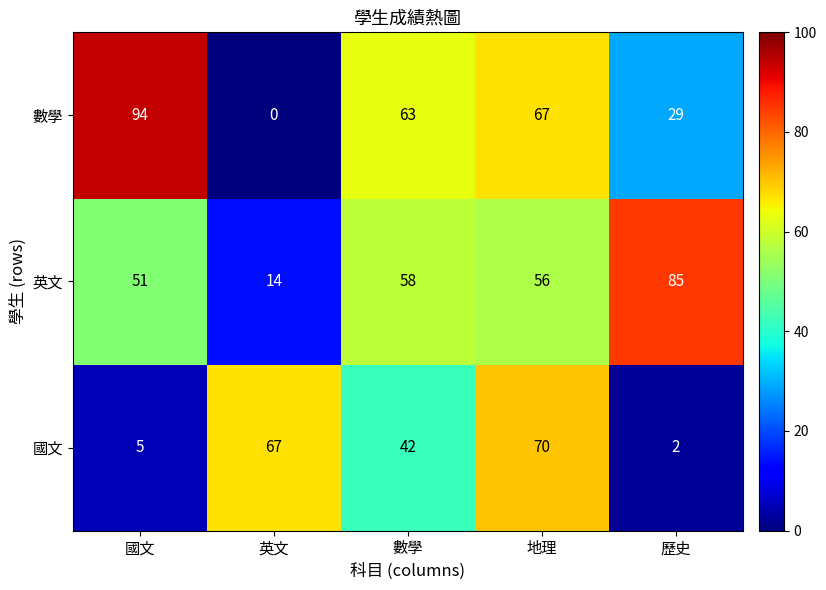

Between 國文 and 歷史, which series saw the biggest shift?

數學